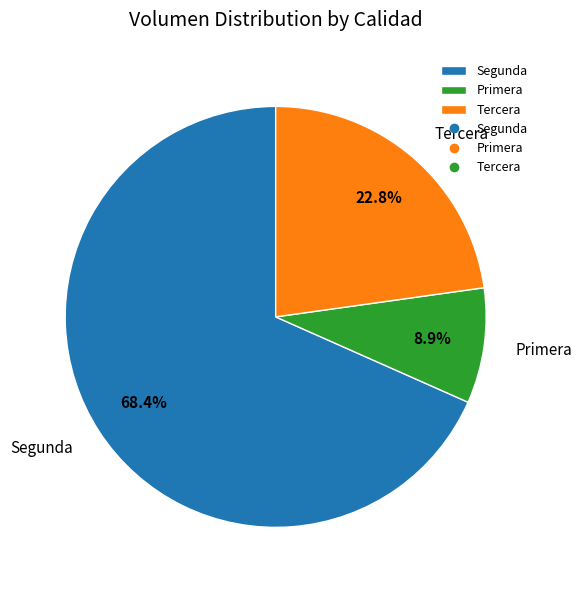

Is there any slice that represents more than half of the pie?

Yes